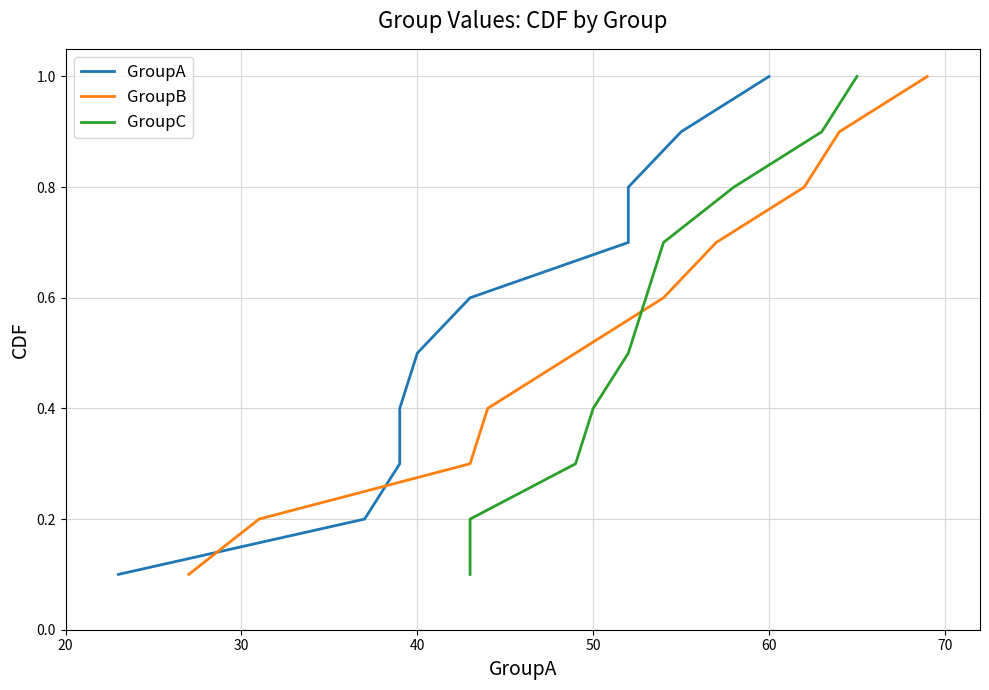

What is the highest value of the GroupB series?

1.0